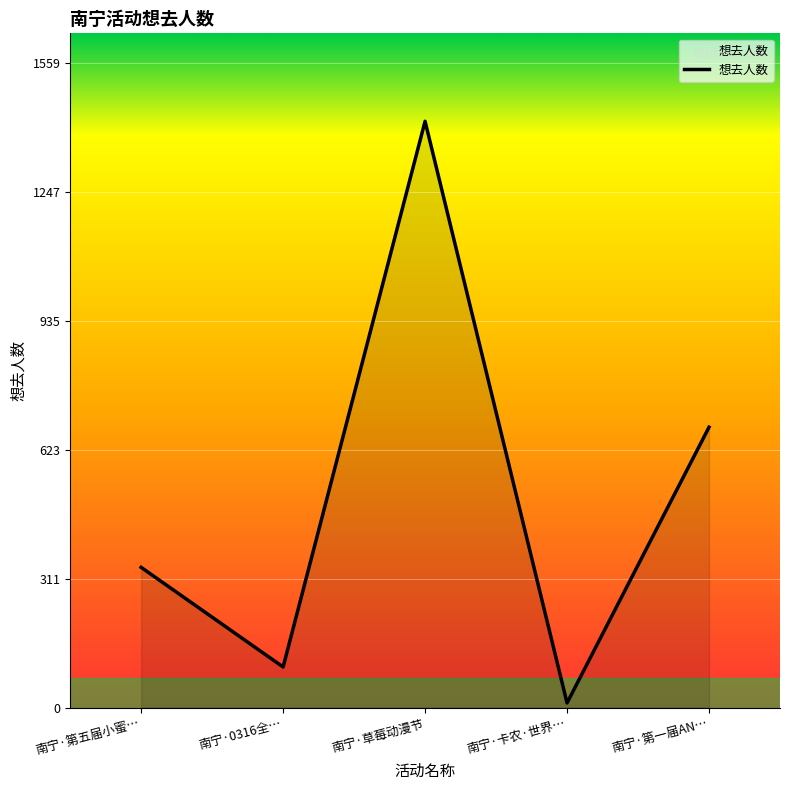

At which category does the chart reach its minimum across all series?

南宁·卡农·世界…